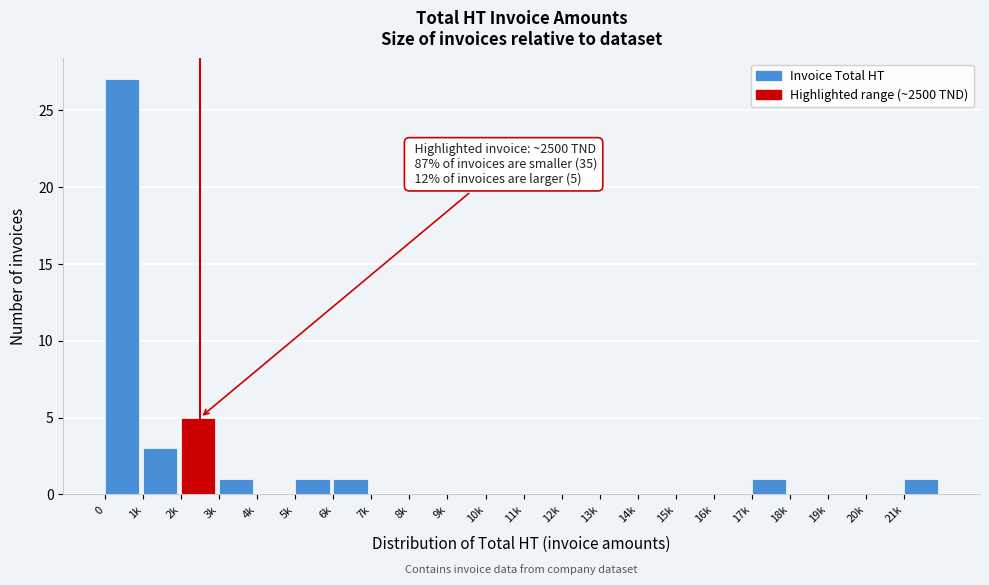

Reading left to right, transcribe all the data shown in this chart.

0=27	1k=3	2k=5	3k=1	4k=0	5k=1	6k=1	7k=0	8k=0	9k=0	10k=0	11k=0	12k=0	13k=0	14k=0	15k=0	16k=0	17k=1	18k=0	19k=0	20k=0	21k=1